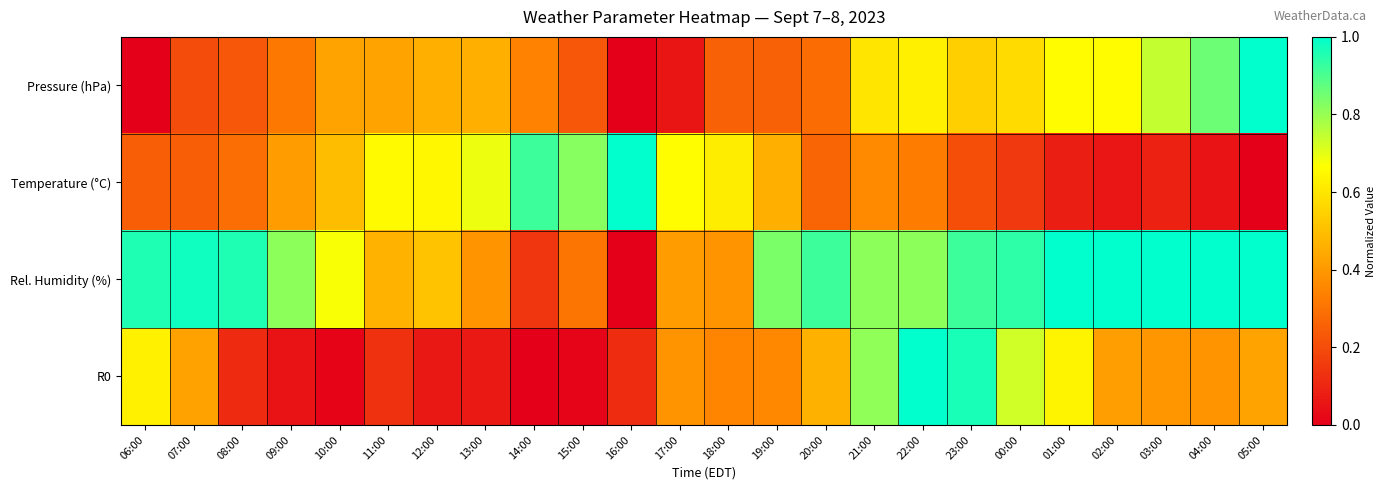

Reading left to right, extract all data points from this chart.

Pressure (hPa): 06:00=0.0	07:00=0.2	08:00=0.2	09:00=0.3	10:00=0.4	11:00=0.4	12:00=0.5	13:00=0.5	14:00=0.3	15:00=0.2	16:00=0.0	17:00=0.1	18:00=0.3	19:00=0.3	20:00=0.3	21:00=0.6	22:00=0.6	23:00=0.5	00:00=0.6	01:00=0.7	02:00=0.7	03:00=0.7	04:00=0.9	05:00=1.0
Temperature (°C): 06:00=0.2	07:00=0.2	08:00=0.3	09:00=0.4	10:00=0.5	11:00=0.7	12:00=0.6	13:00=0.7	14:00=0.9	15:00=0.8	16:00=1.0	17:00=0.7	18:00=0.6	19:00=0.5	20:00=0.3	21:00=0.4	22:00=0.3	23:00=0.2	00:00=0.2	01:00=0.1	02:00=0.1	03:00=0.1	04:00=0.1	05:00=0.0
Rel. Humidity (%): 06:00=1.0	07:00=1.0	08:00=1.0	09:00=0.8	10:00=0.7	11:00=0.5	12:00=0.5	13:00=0.4	14:00=0.1	15:00=0.3	16:00=0.0	17:00=0.4	18:00=0.4	19:00=0.8	20:00=0.9	21:00=0.8	22:00=0.8	23:00=0.9	00:00=0.9	01:00=1.0	02:00=1.0	03:00=1.0	04:00=1.0	05:00=1.0
R0: 06:00=0.6	07:00=0.4	08:00=0.1	09:00=0.0	10:00=0.0	11:00=0.1	12:00=0.1	13:00=0.1	14:00=0.0	15:00=0.0	16:00=0.1	17:00=0.4	18:00=0.4	19:00=0.4	20:00=0.5	21:00=0.8	22:00=1.0	23:00=1.0	00:00=0.7	01:00=0.6	02:00=0.4	03:00=0.4	04:00=0.4	05:00=0.4